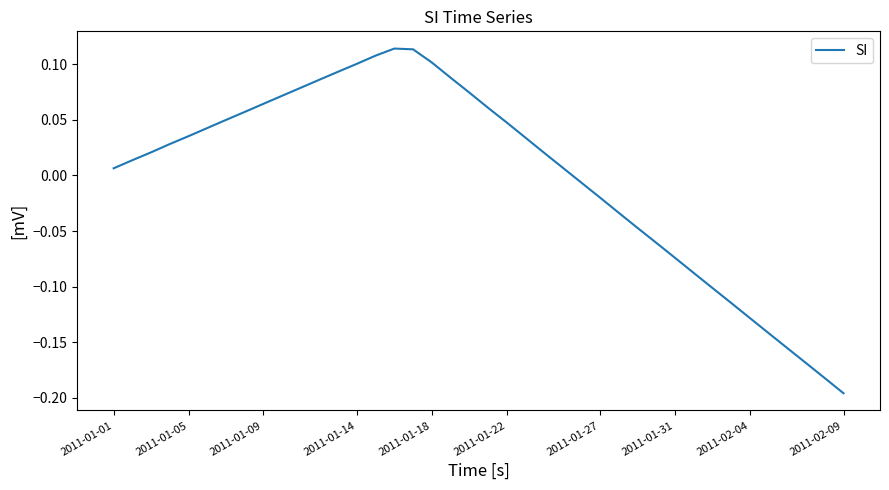

What is the difference between the maximum and minimum values?

0.3